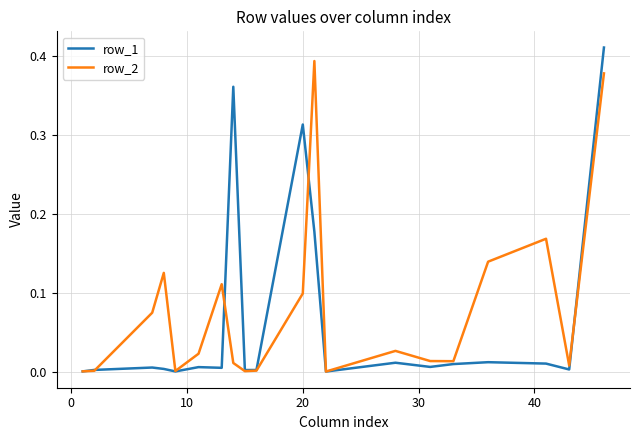

What is the maximum value shown in the chart?

0.4